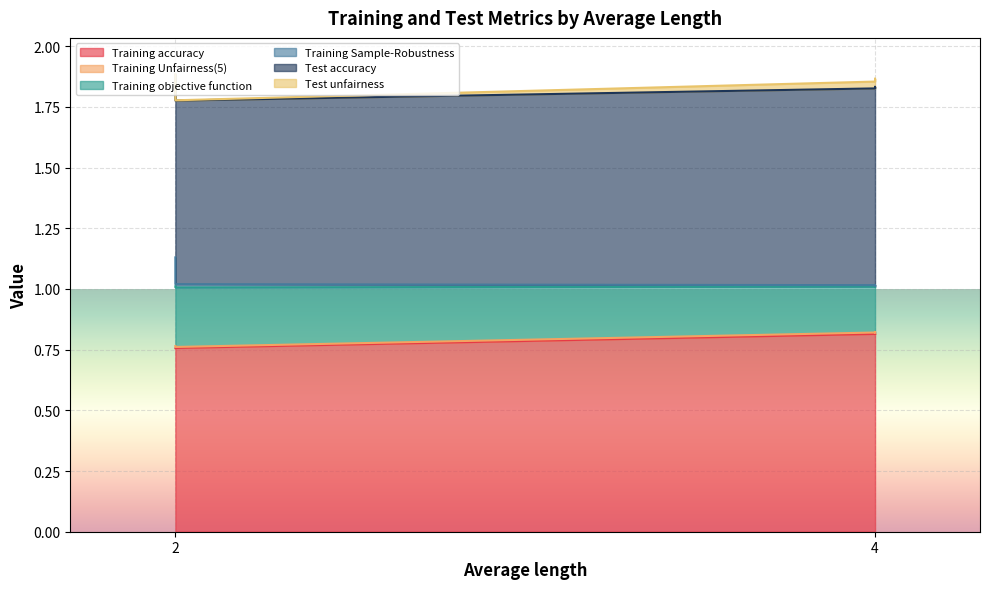

Where is the first local maximum for Training objective function?

4